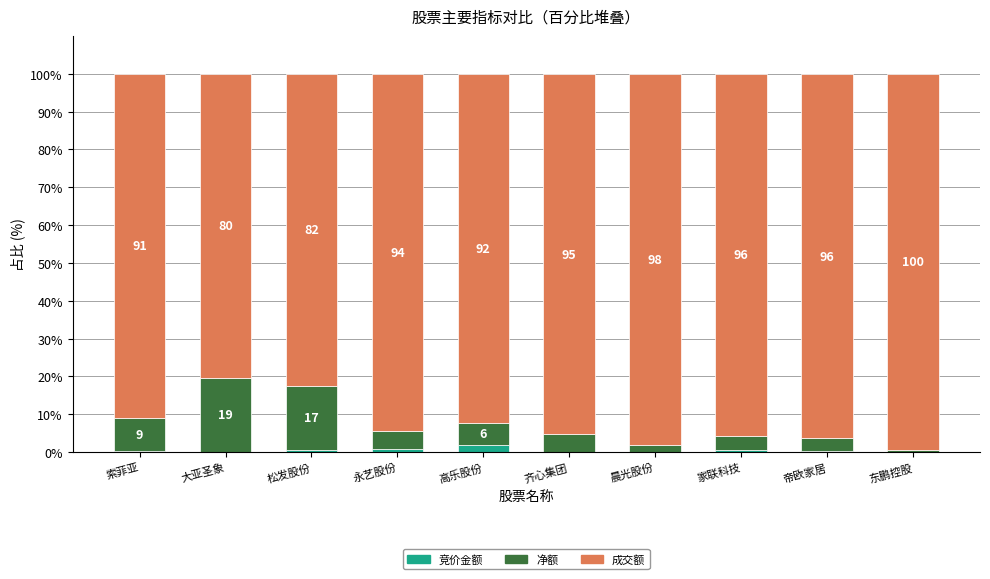

Which series has the largest total across all categories?

成交额